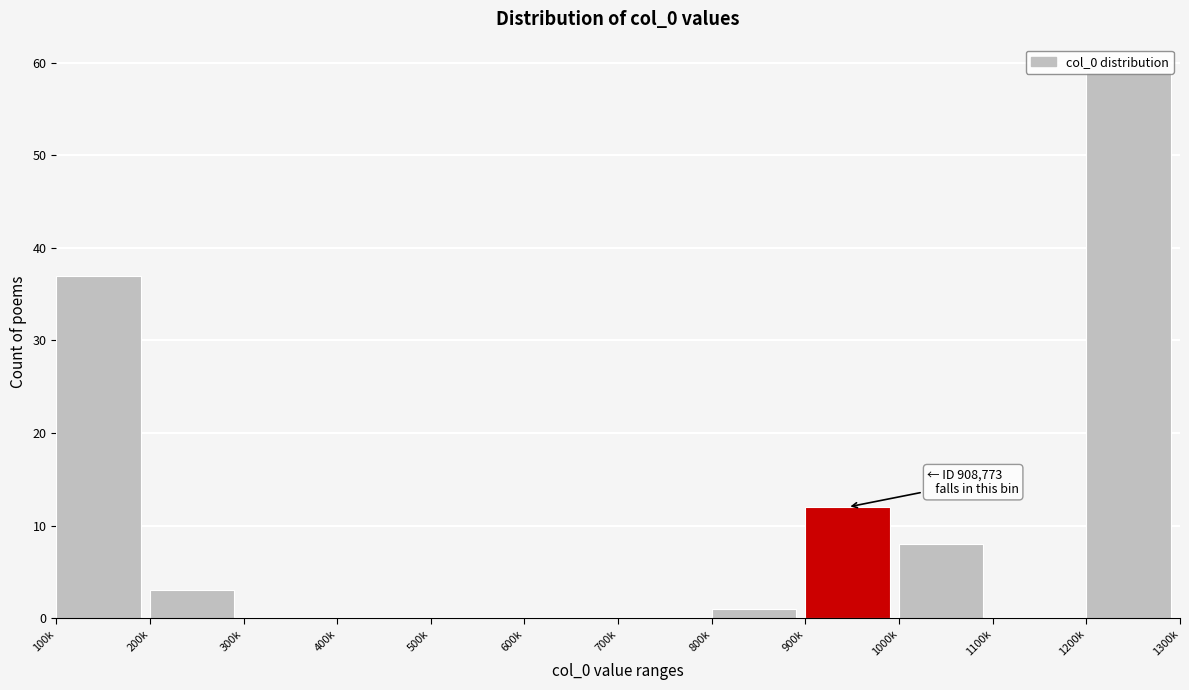

What is the maximum value shown in the chart?

59